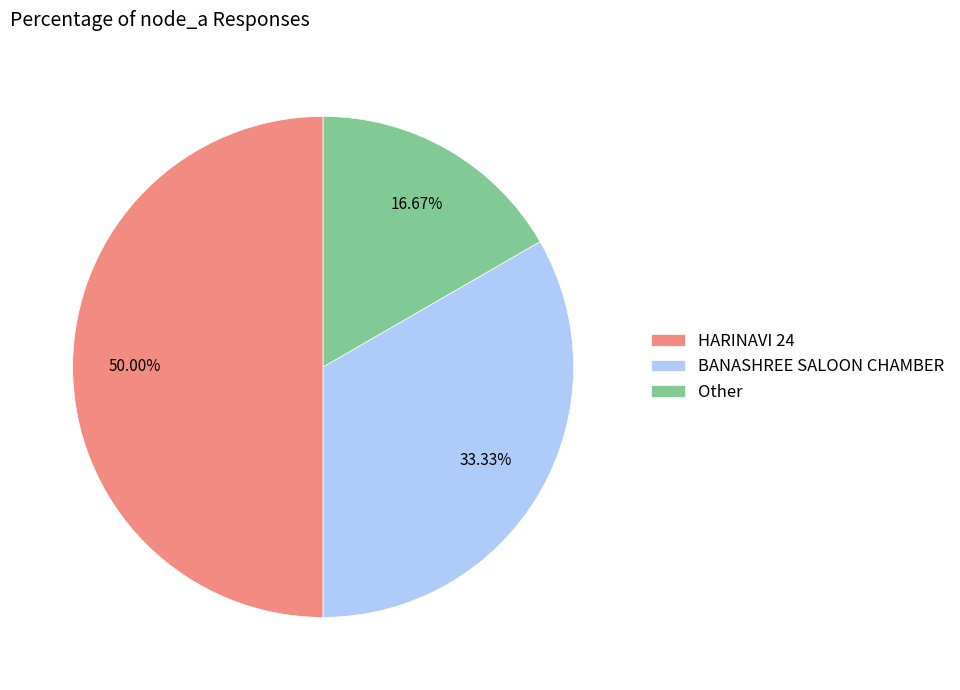

What percentage is the HARINAVI 24 slice, to the nearest percent?

50%